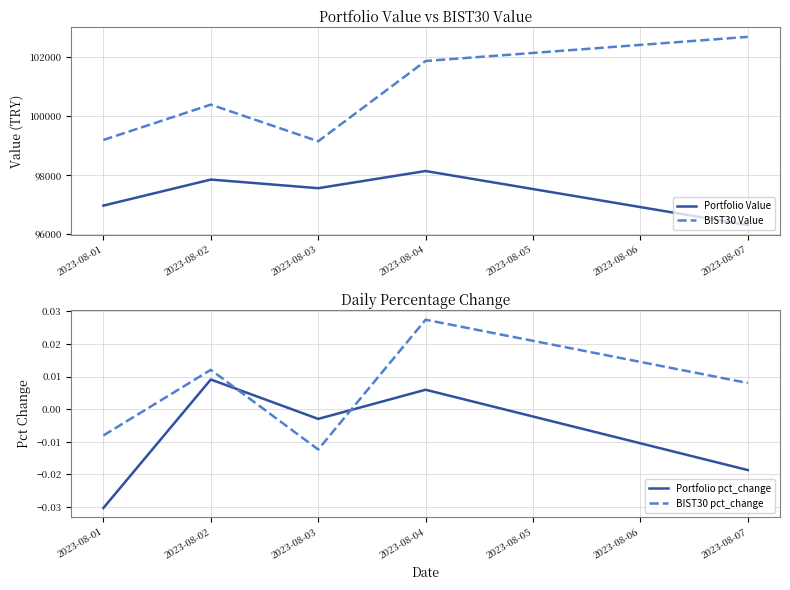

What is the maximum value for Portfolio Value?

98141.1